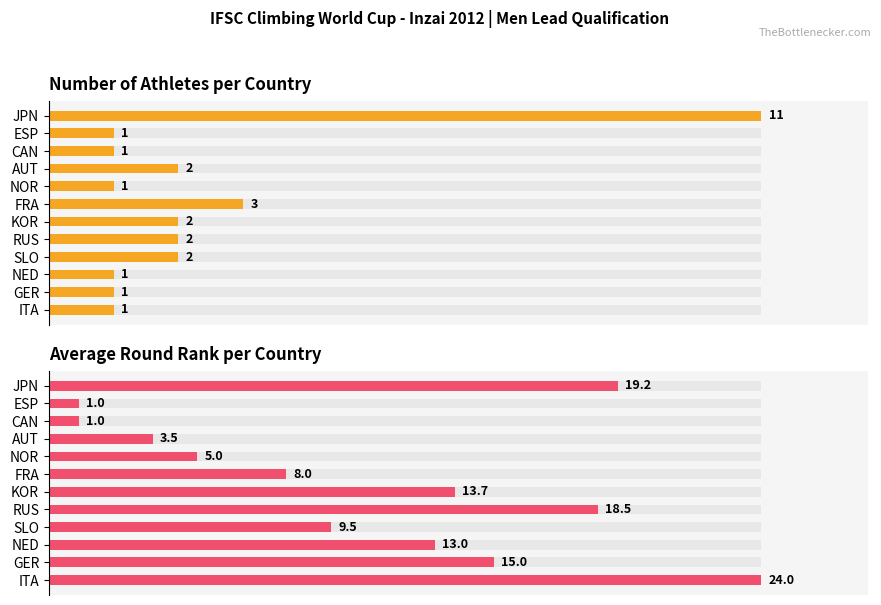

Does the chart contain any negative values?

No